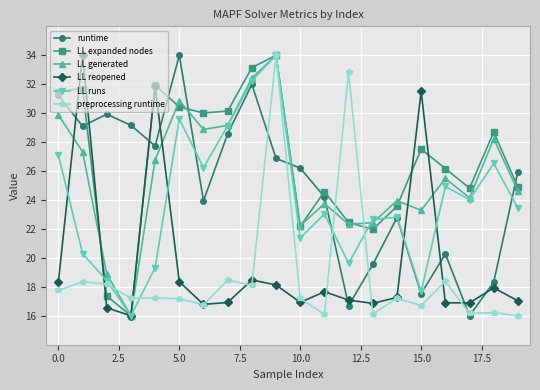

Does the chart have visible grid lines?

Yes